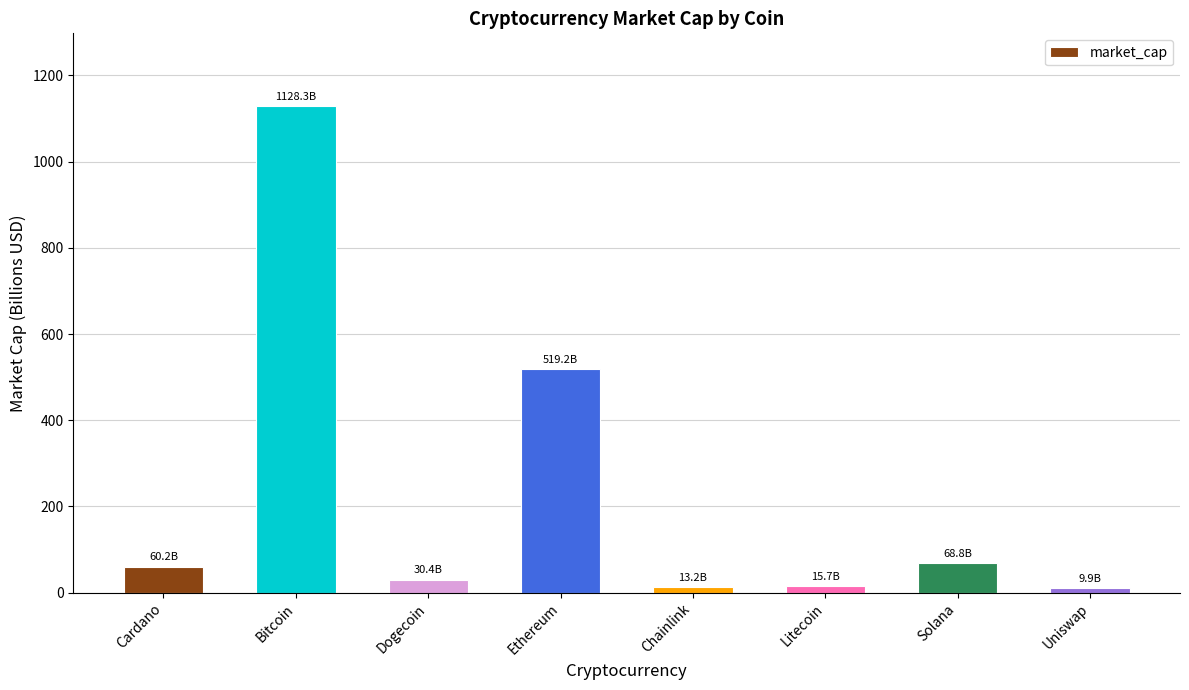

What is the change in value from Dogecoin to Solana?

+38.4